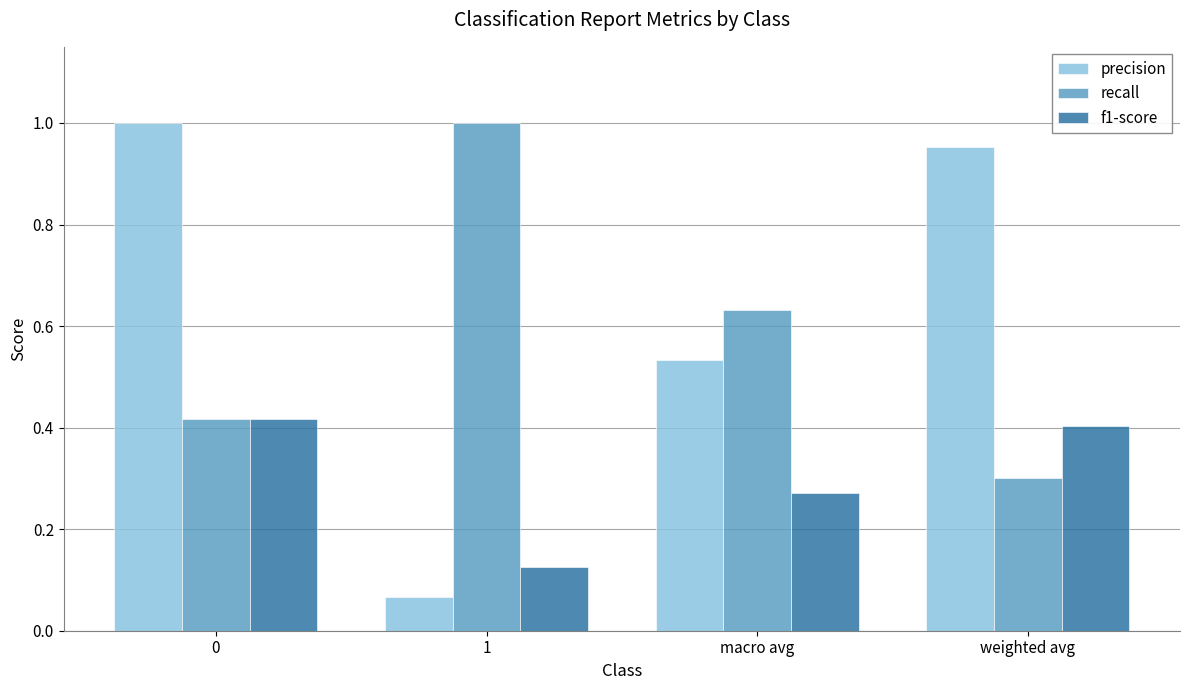

Are the bars grouped side by side (vs. stacked)?

Yes